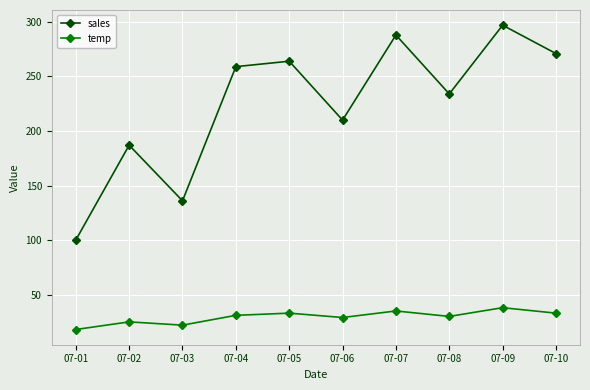

How many series are shown in this chart?

2